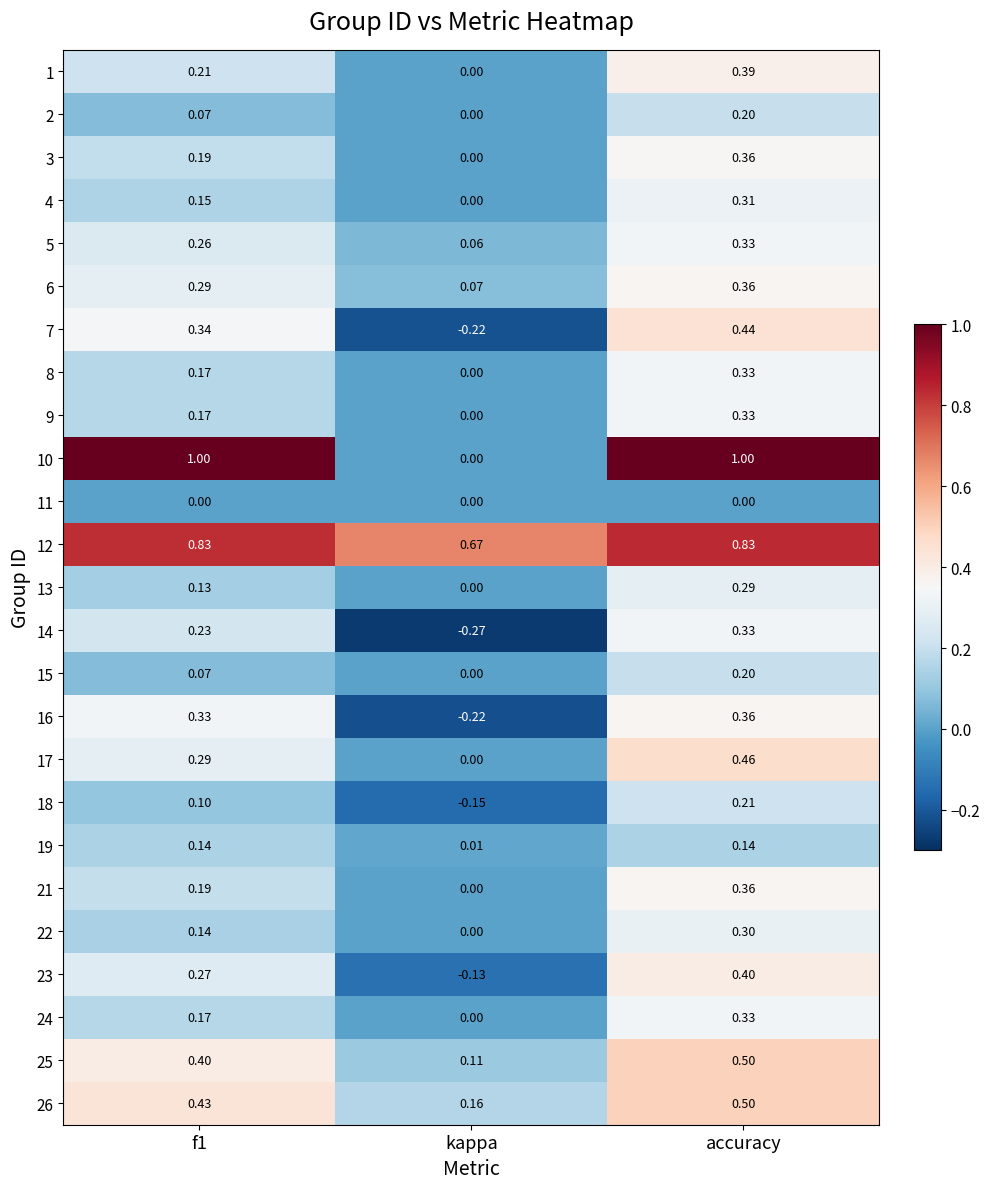

Where is 9 nearest to the value 0?

kappa